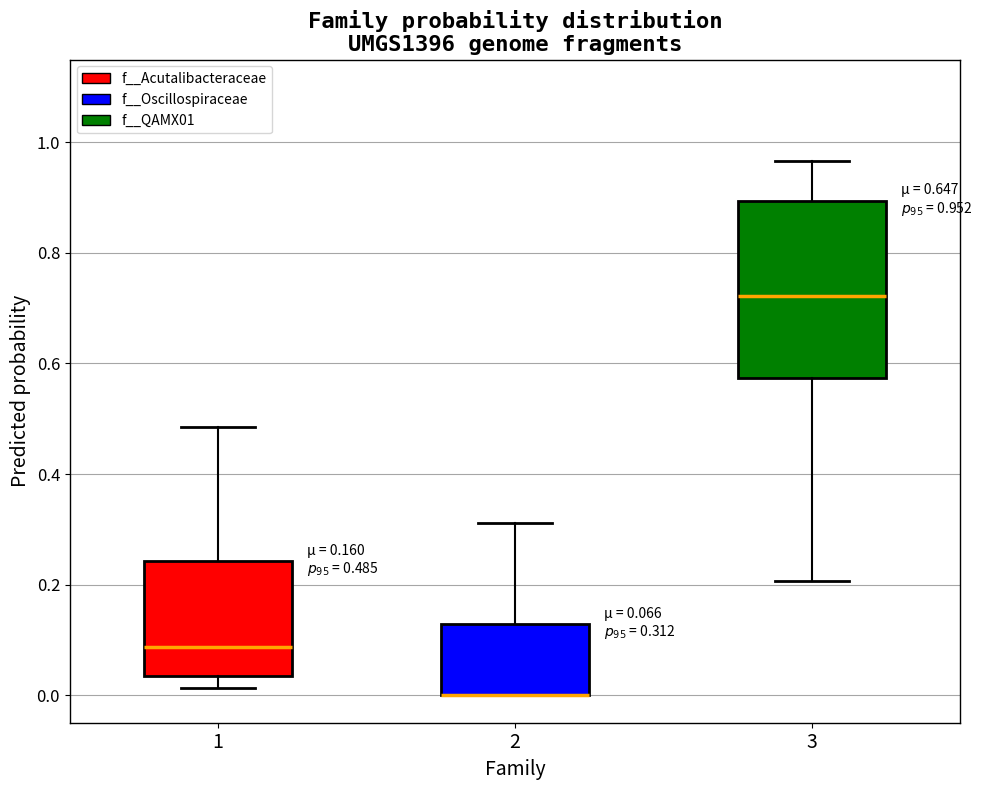

Which box is the tallest, from its lower edge to its upper edge?

3